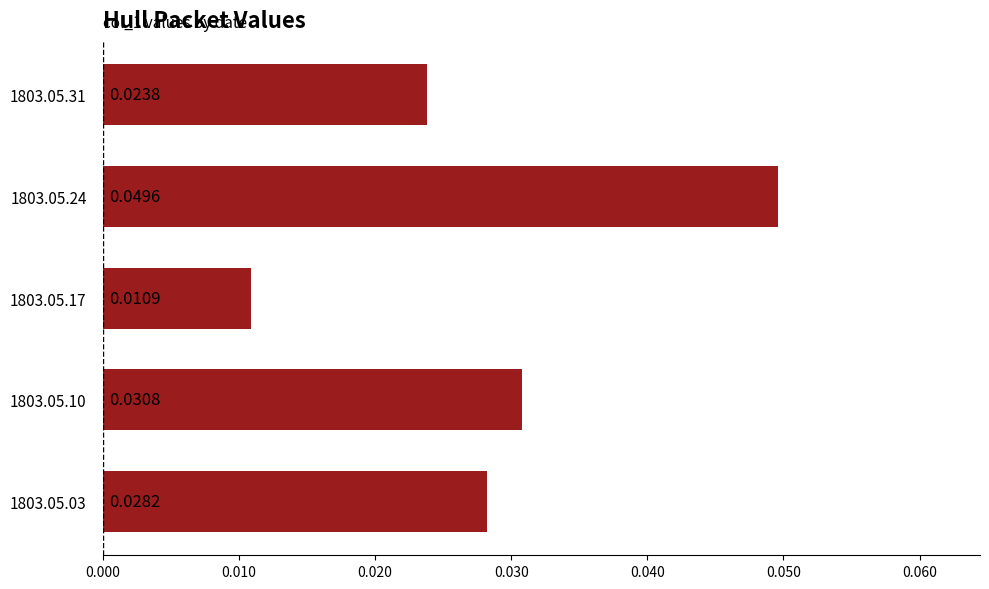

List the labels in order of value, smallest first.

1803.05.17, 1803.05.31, 1803.05.03, 1803.05.10, 1803.05.24